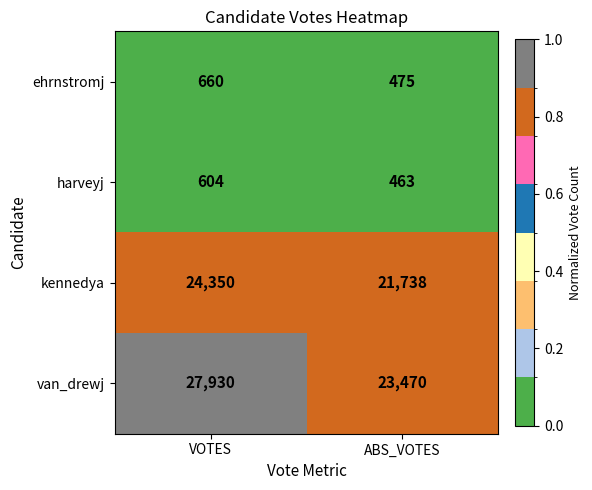

The value of kennedya at VOTES is 39085. True or false?

False